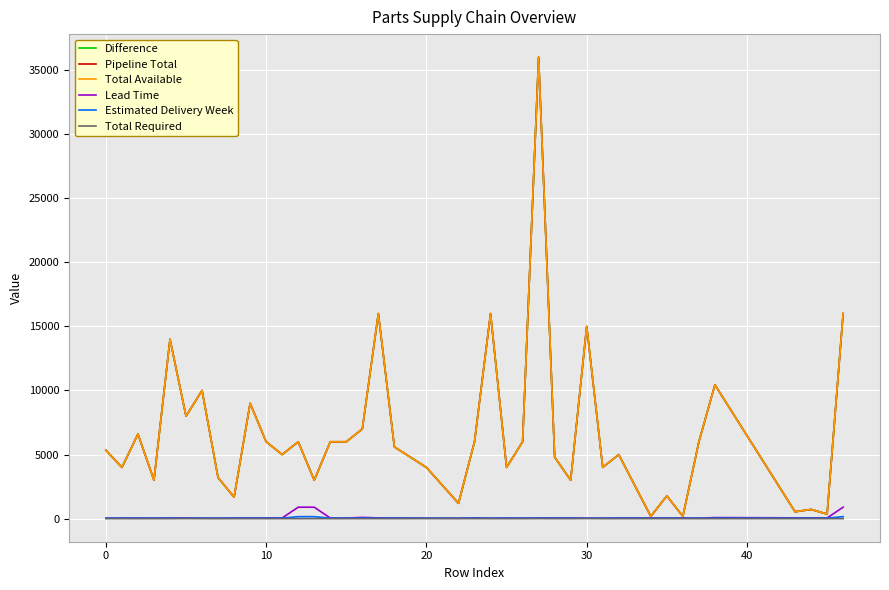

Does the chart have visible grid lines?

Yes